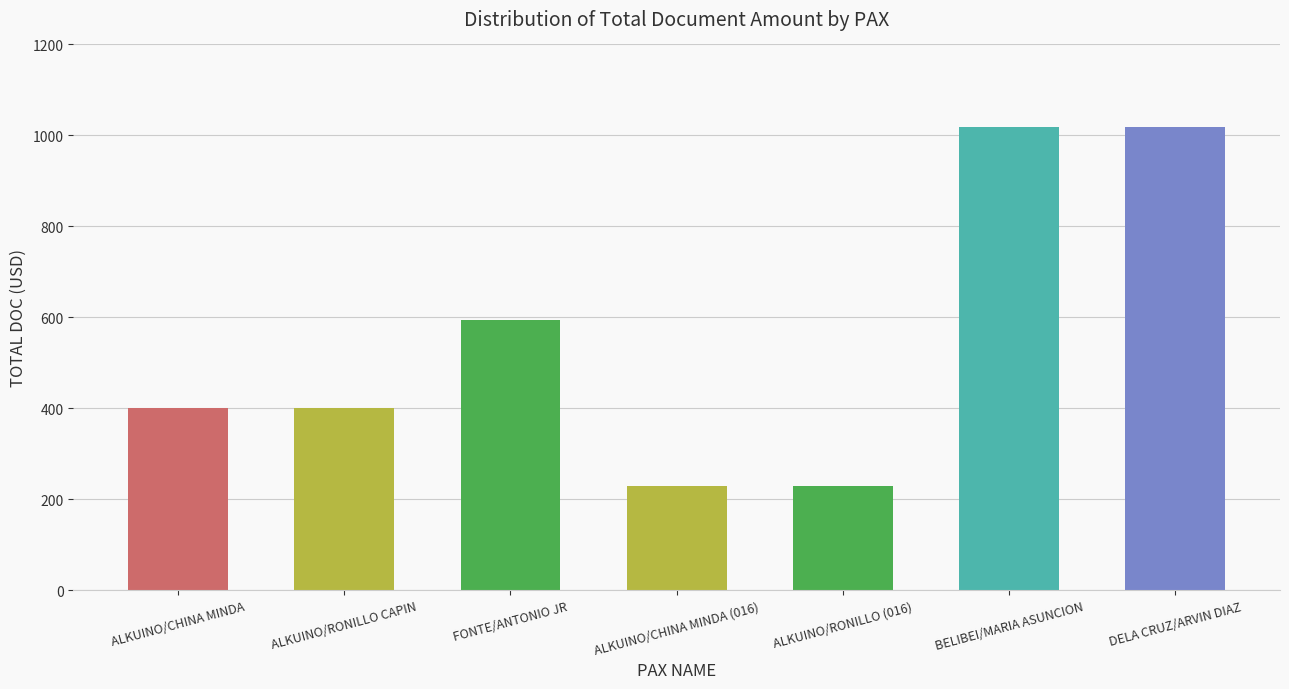

What is the difference between the values at BELIBEI/MARIA ASUNCION and ALKUINO/RONILLO CAPIN?

617.1